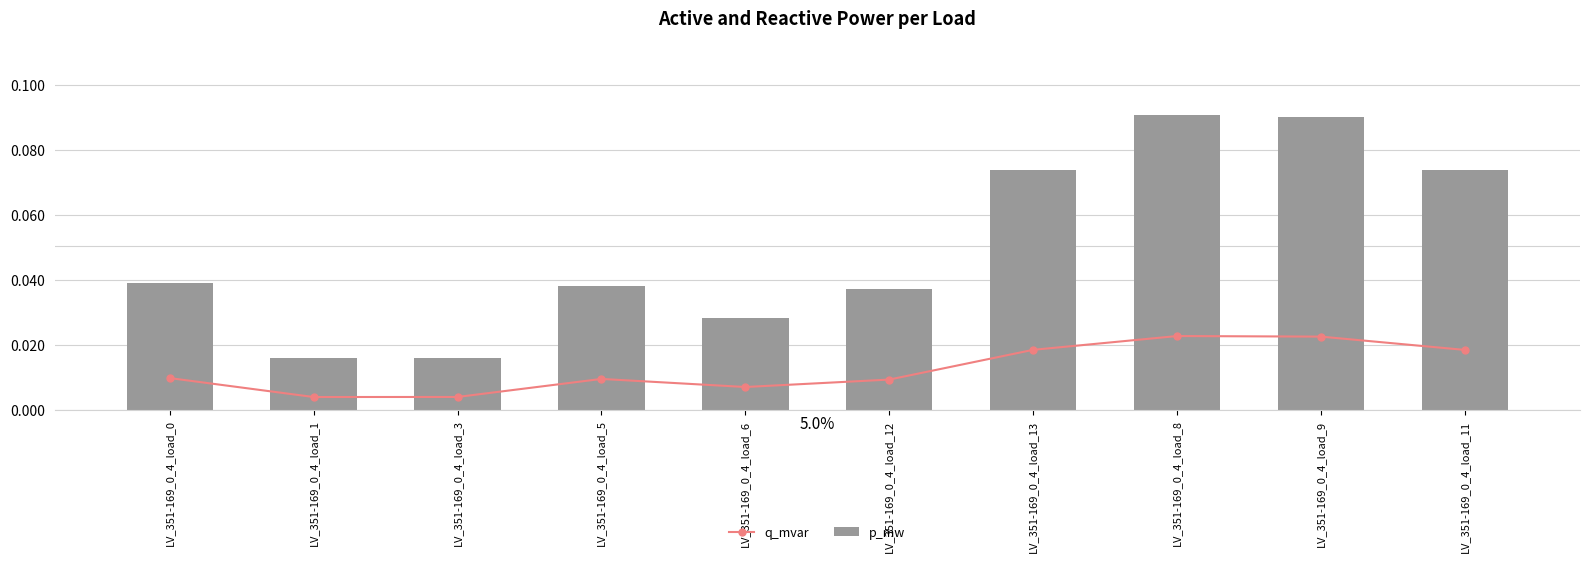

Reading left to right, list all the values displayed in this chart.

q_mvar: LV_351-169_0_4_load_0=0.0	LV_351-169_0_4_load_1=0.0	LV_351-169_0_4_load_3=0.0	LV_351-169_0_4_load_5=0.0	LV_351-169_0_4_load_6=0.0	LV_351-169_0_4_load_12=0.0	LV_351-169_0_4_load_13=0.0	LV_351-169_0_4_load_8=0.0	LV_351-169_0_4_load_9=0.0	LV_351-169_0_4_load_11=0.0
p_mw: LV_351-169_0_4_load_0=0.0	LV_351-169_0_4_load_1=0.0	LV_351-169_0_4_load_3=0.0	LV_351-169_0_4_load_5=0.0	LV_351-169_0_4_load_6=0.0	LV_351-169_0_4_load_12=0.0	LV_351-169_0_4_load_13=0.1	LV_351-169_0_4_load_8=0.1	LV_351-169_0_4_load_9=0.1	LV_351-169_0_4_load_11=0.1